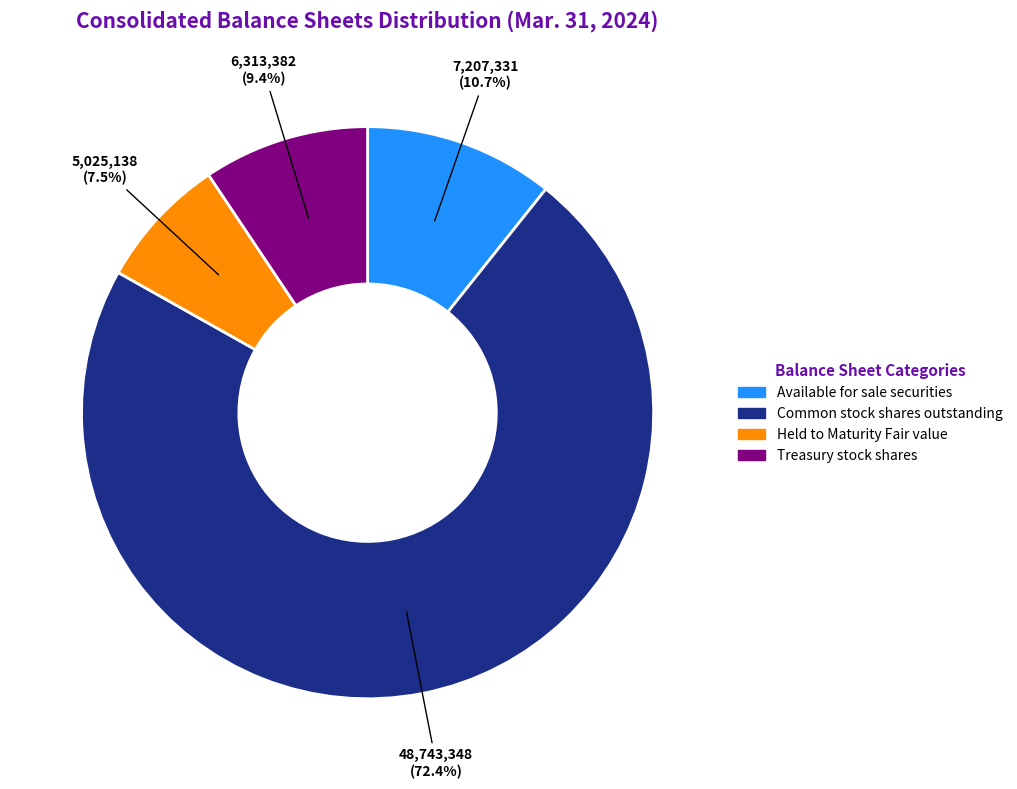

To the nearest percent, what is the combined percentage of Treasury stock shares and Available for sale securities?

20%